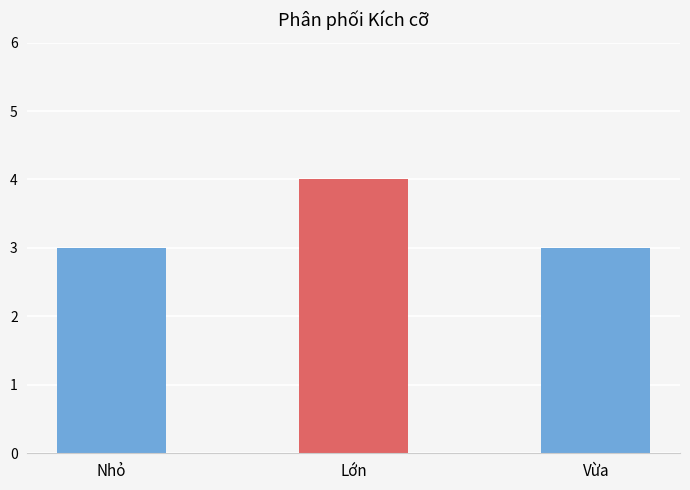

Reading right to left, what are all the values shown in this chart?

Vừa=3	Lớn=4	Nhỏ=3